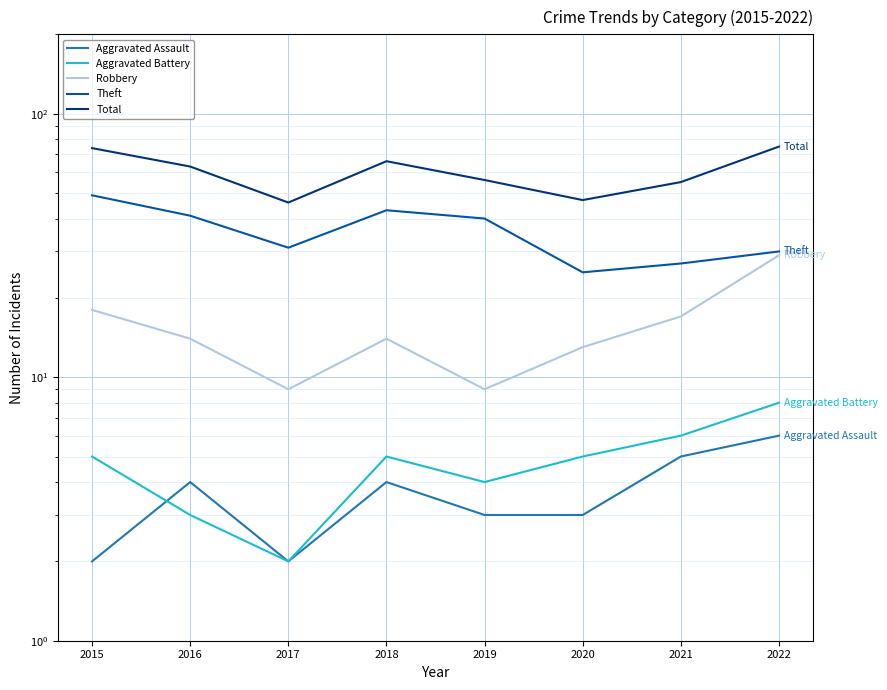

Rank the categories by Aggravated Assault value from highest to lowest.

2022, 2021, 2016, 2018, 2019, 2020, 2015, 2017